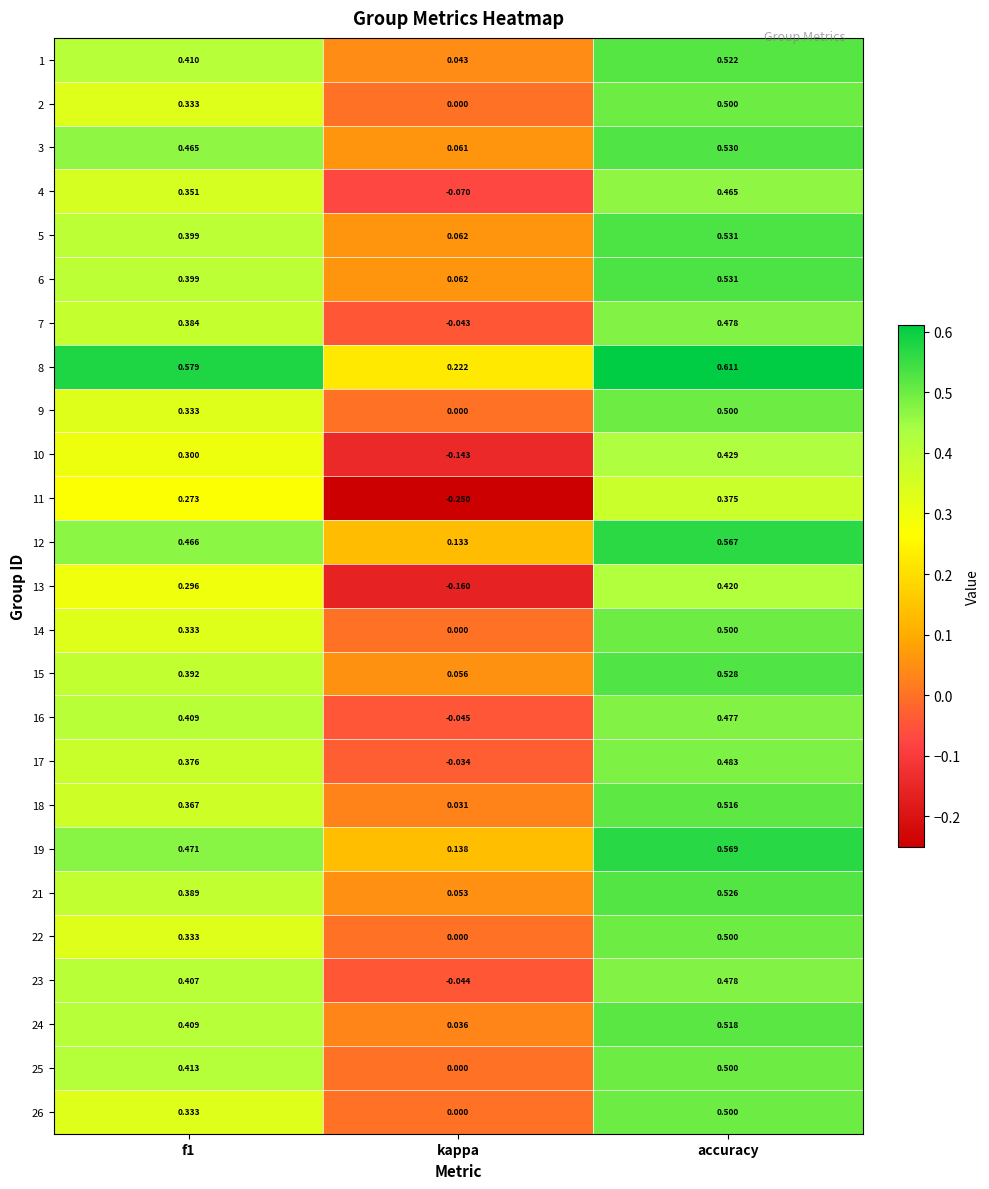

At which category is the sum across all series the highest?

accuracy